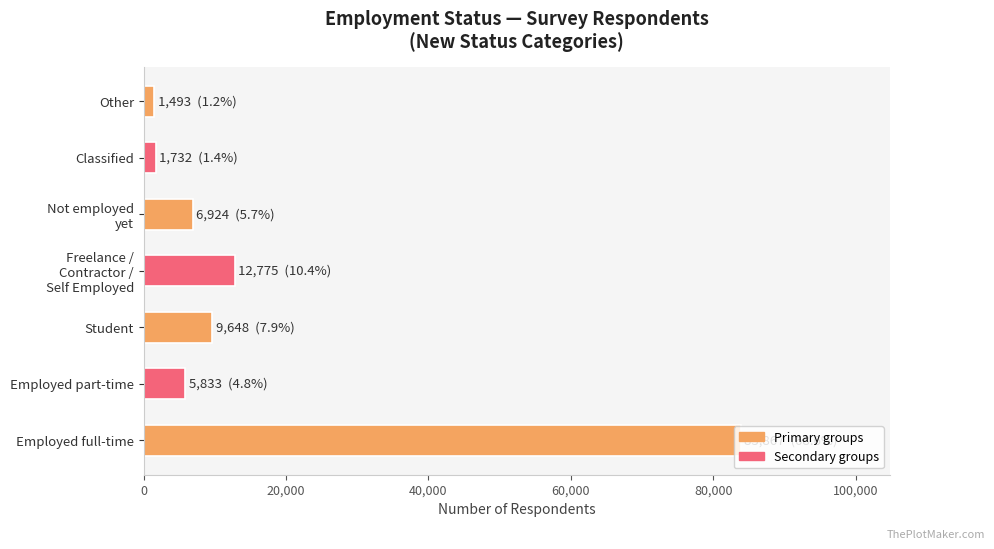

What is the sum of all values?

122272